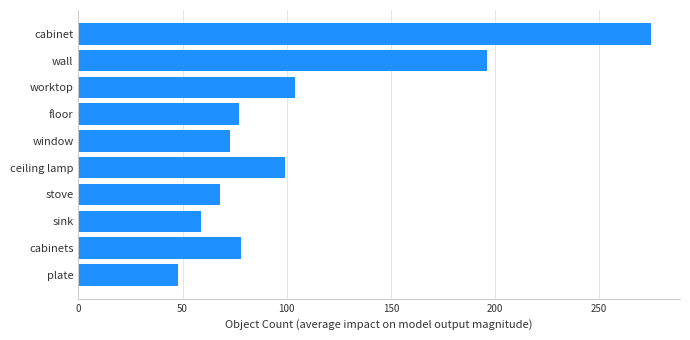

Where is the data nearest to the value 161?

wall